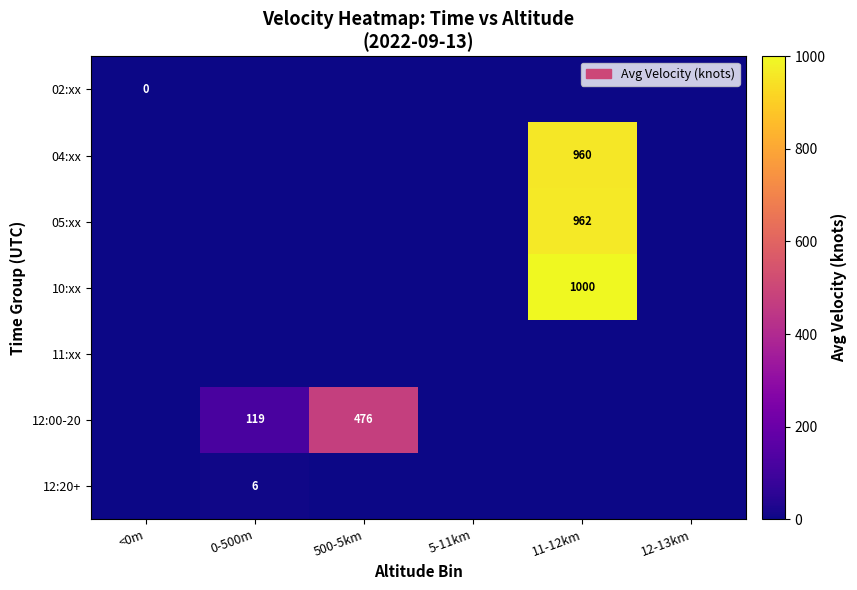

Which series changed the most between 500-5km and 12-13km?

12:00-20